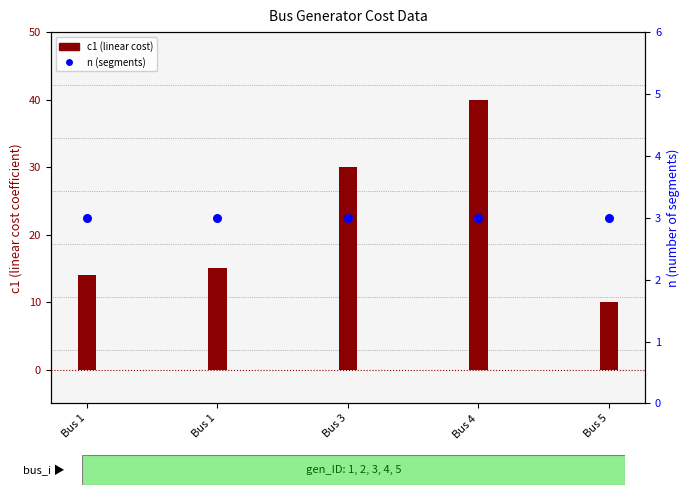

Which series reaches the maximum Y coordinate?

c1 (cost)